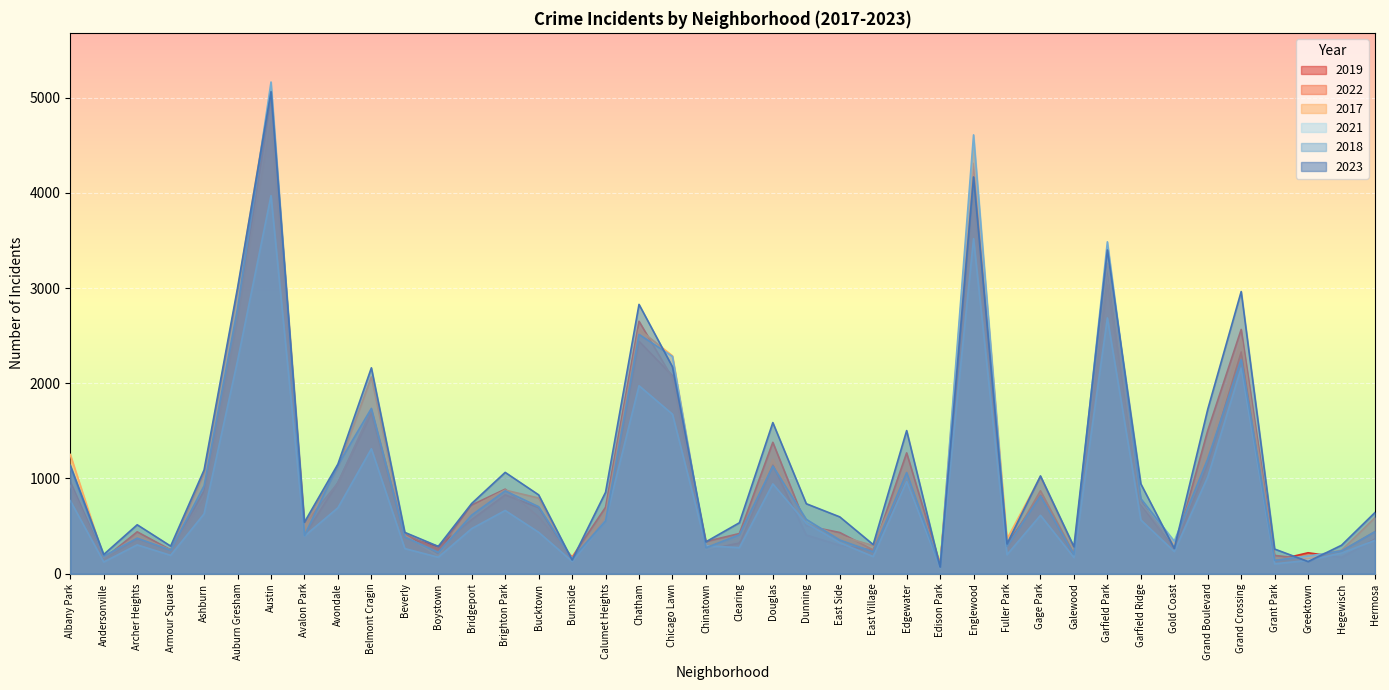

True or false: 2017 and 2021 intersect in this chart.

True